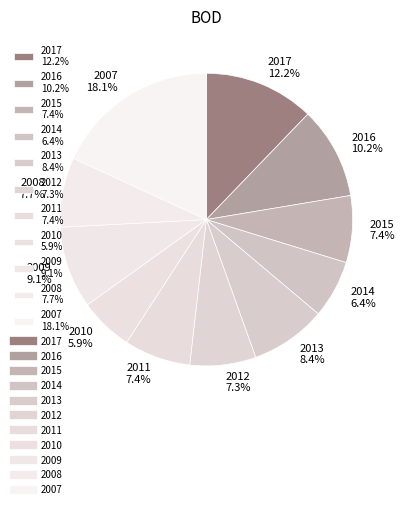

Is it true that 2008 is 8% of the pie?

True